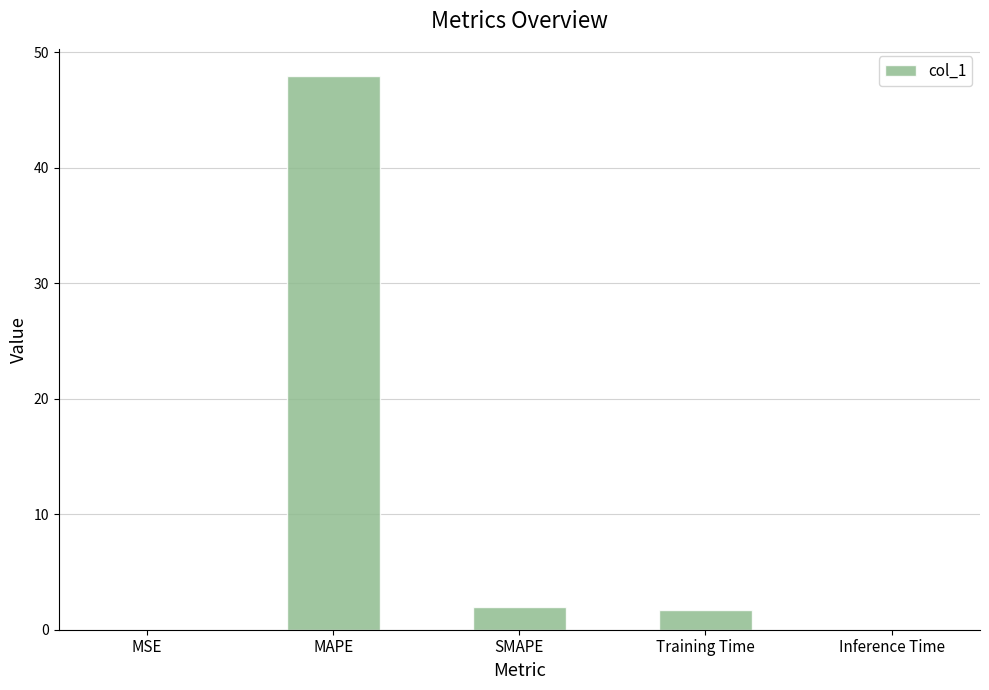

Where does the data first go above 1?

MAPE